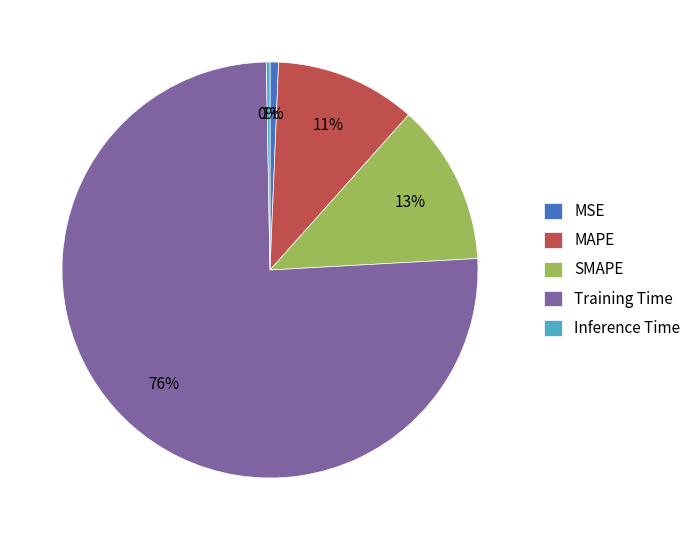

How many slices are in this pie chart?

5